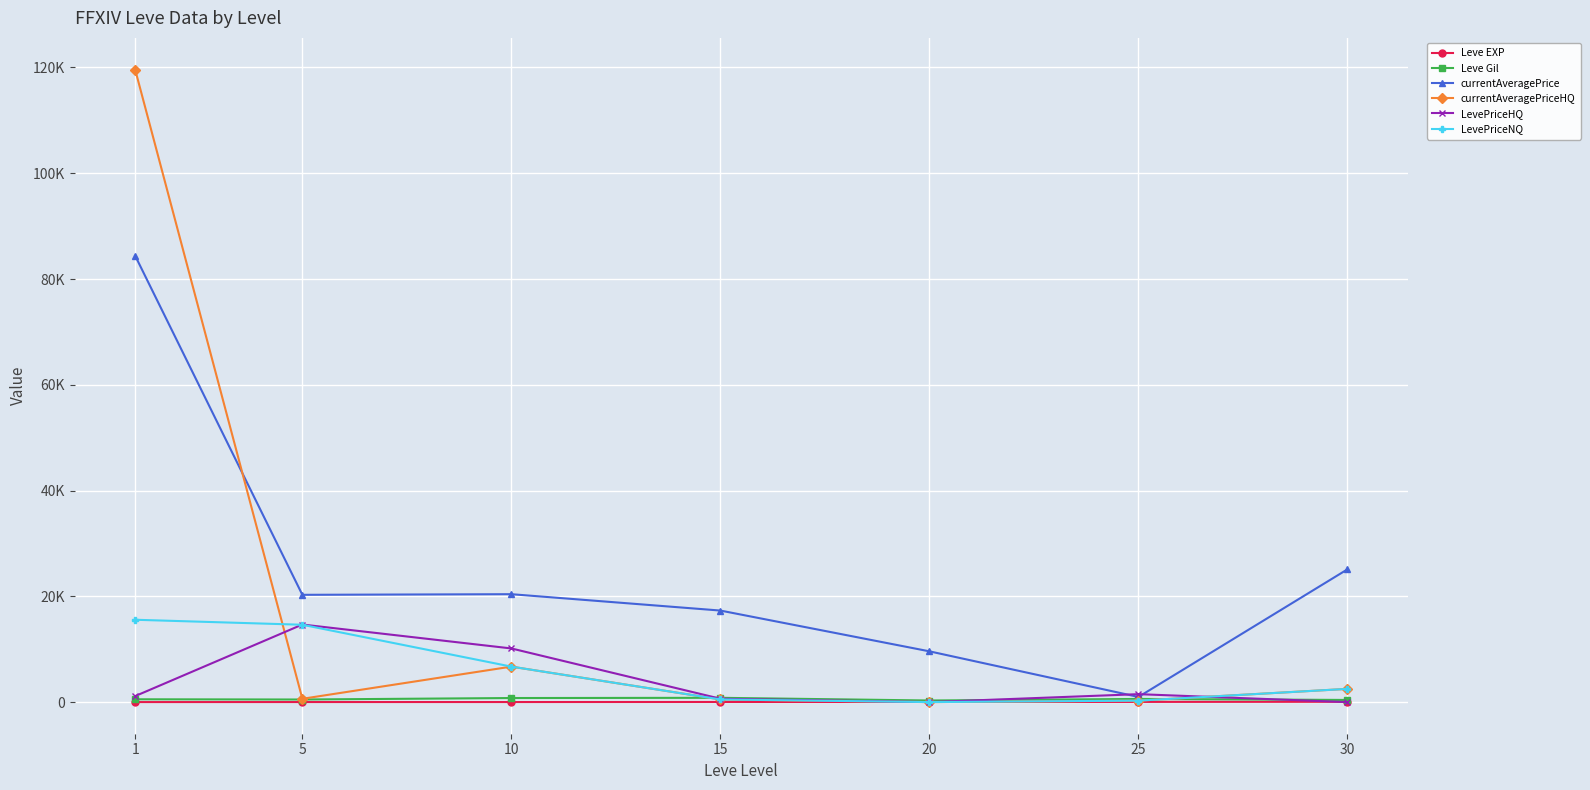

What are all the series names shown in the legend?

Leve EXP, Leve Gil, currentAveragePrice, currentAveragePriceHQ, LevePriceHQ, LevePriceNQ